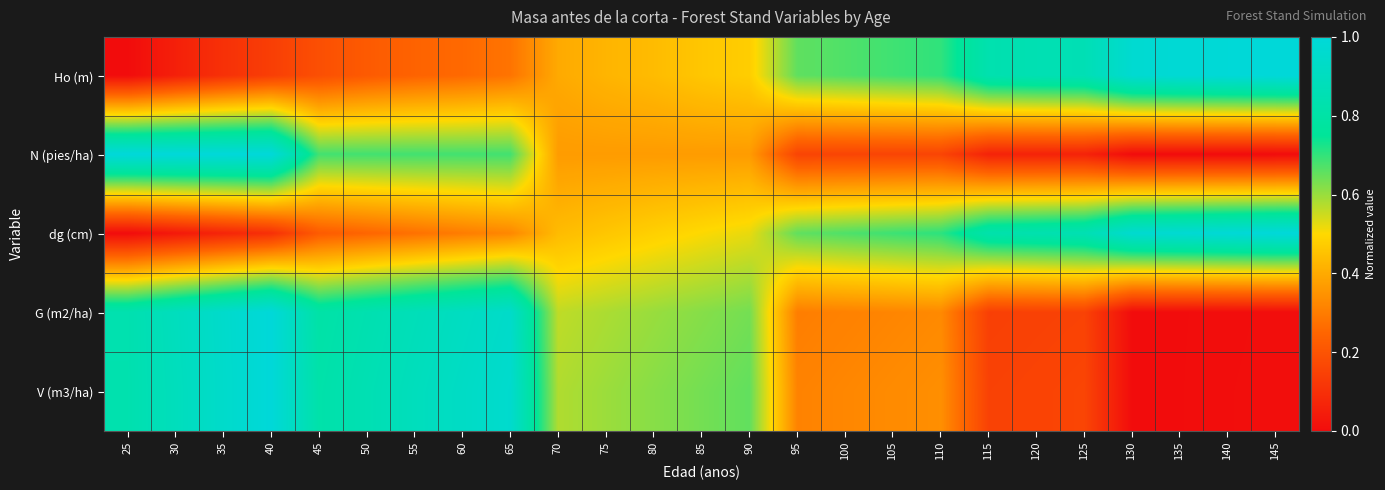

Reading left to right, what are all the values shown in this chart?

Ho (m): 25=0.0	30=0.1	35=0.1	40=0.1	45=0.2	50=0.2	55=0.2	60=0.3	65=0.3	70=0.4	75=0.4	80=0.4	85=0.5	90=0.5	95=0.7	100=0.7	105=0.7	110=0.7	115=0.8	120=0.9	125=0.9	130=1.0	135=1.0	140=1.0	145=1.0
N (pies/ha): 25=1.0	30=1.0	35=1.0	40=1.0	45=0.7	50=0.7	55=0.7	60=0.7	65=0.7	70=0.4	75=0.4	80=0.4	85=0.4	90=0.4	95=0.2	100=0.2	105=0.2	110=0.2	115=0.1	120=0.1	125=0.1	130=0.0	135=0.0	140=0.0	145=0.0
dg (cm): 25=0.0	30=0.0	35=0.1	40=0.1	45=0.2	50=0.2	55=0.3	60=0.3	65=0.3	70=0.4	75=0.5	80=0.5	85=0.5	90=0.5	95=0.7	100=0.7	105=0.7	110=0.7	115=0.8	120=0.8	125=0.9	130=1.0	135=1.0	140=1.0	145=1.0
G (m2/ha): 25=0.8	30=0.9	35=0.9	40=1.0	45=0.8	50=0.8	55=0.9	60=0.9	65=0.9	70=0.6	75=0.6	80=0.6	85=0.6	90=0.6	95=0.3	100=0.3	105=0.3	110=0.3	115=0.1	120=0.1	125=0.2	130=0.0	135=0.0	140=0.0	145=0.0
V (m3/ha): 25=0.8	30=0.9	35=0.9	40=1.0	45=0.8	50=0.9	55=0.9	60=0.9	65=1.0	70=0.6	75=0.6	80=0.6	85=0.6	90=0.7	95=0.3	100=0.3	105=0.3	110=0.3	115=0.2	120=0.2	125=0.2	130=0.0	135=0.0	140=0.0	145=0.0